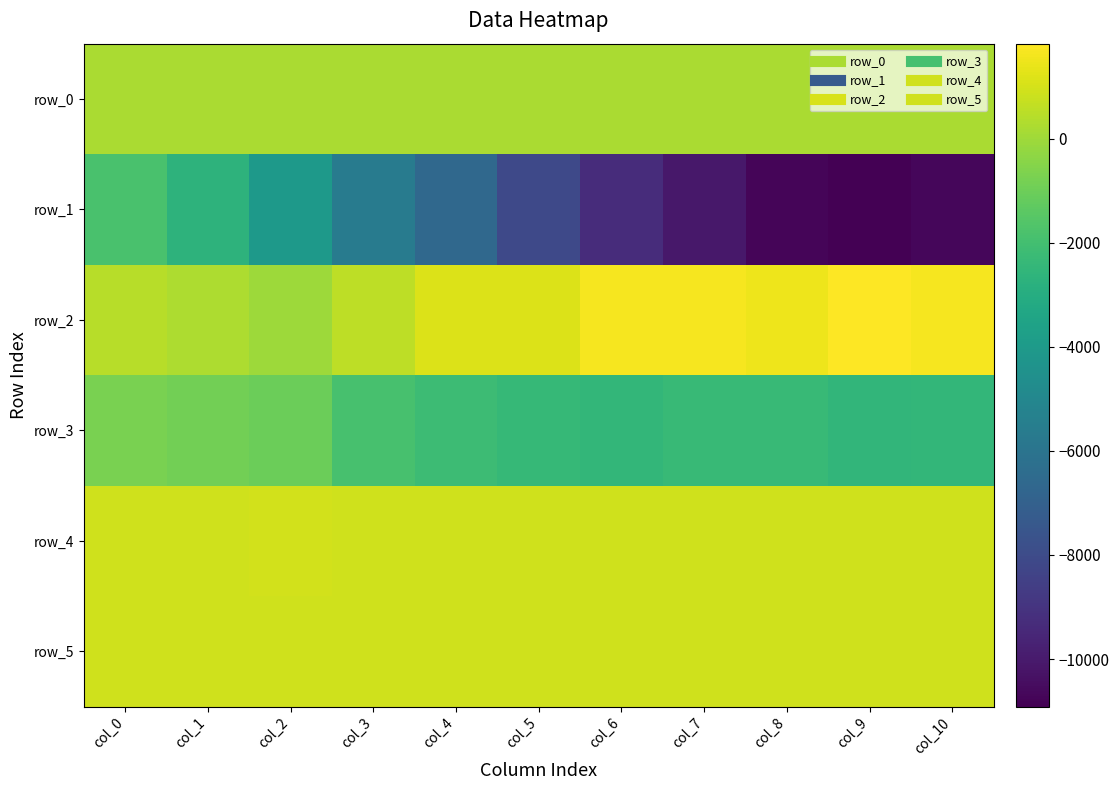

Which label corresponds to the smallest value in the chart?

col_9